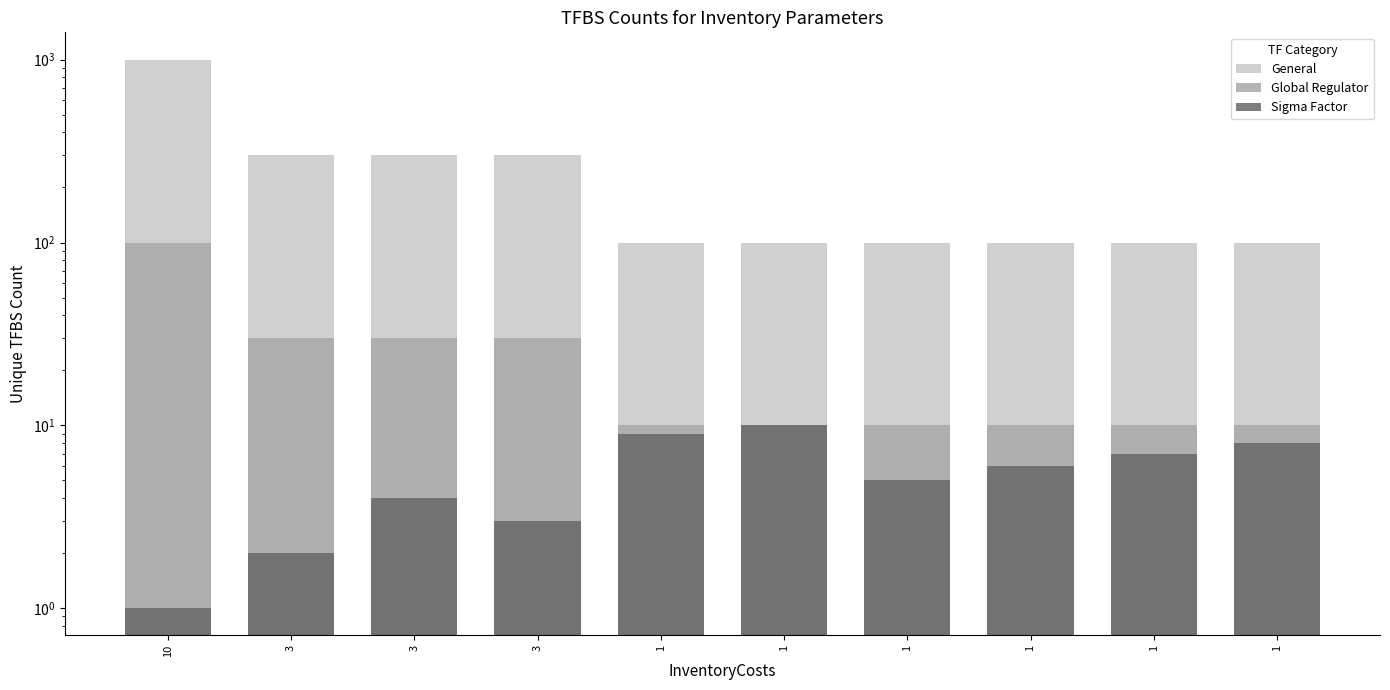

Reading right to left, list all the values displayed in this chart.

General: 1=100	1=100	1=100	1=100	1=100	1=100	3=300	3=300	3=300	10=1000
Global Regulator: 1=10	1=10	1=10	1=10	1=10	1=10	3=30	3=30	3=30	10=100
Sigma Factor: 1=8	1=7	1=6	1=5	1=10	1=9	3=3	3=4	3=2	10=1